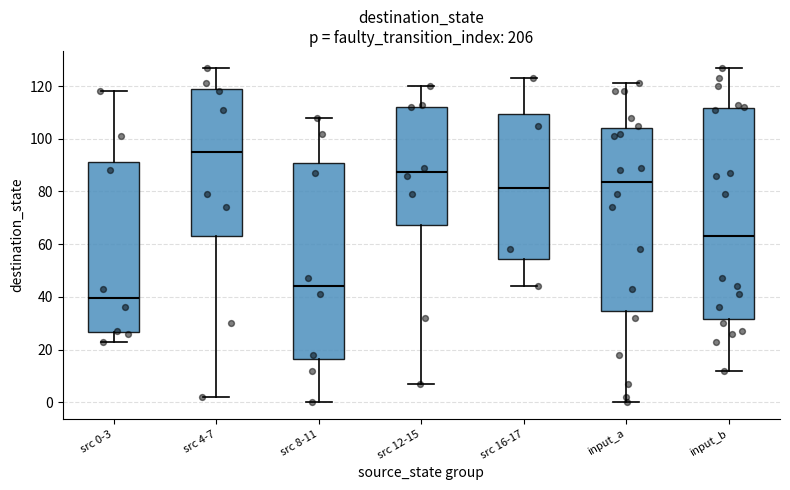

Where does the median line of the box for src 0-3 sit on the y-axis? The values are not printed on the chart, so give them approximately, as read against the axis.

40